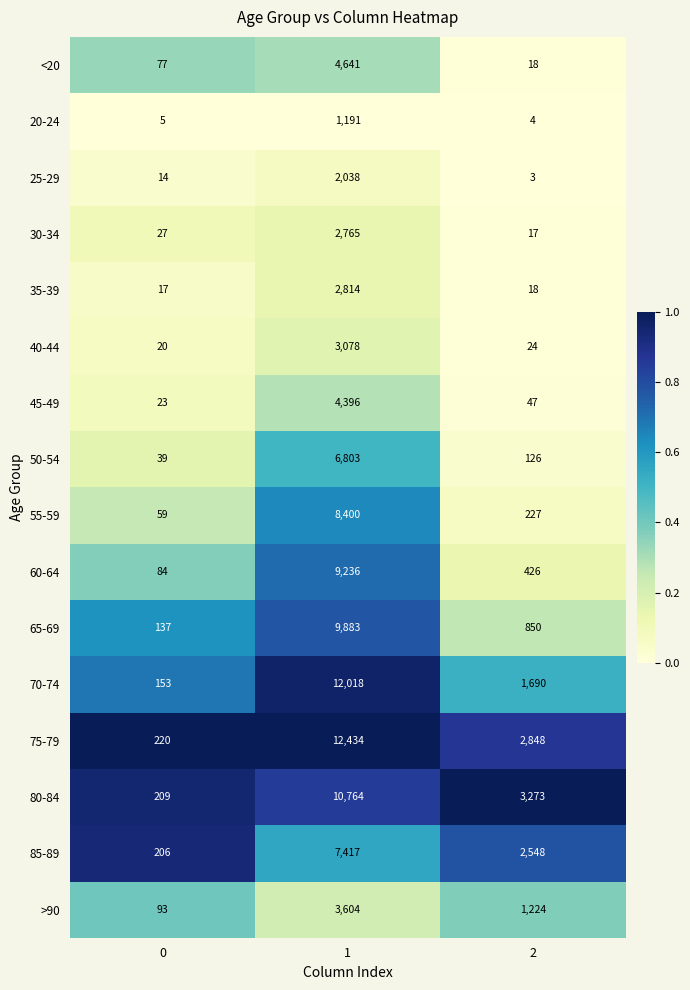

Which series has the largest total across all categories?

75-79